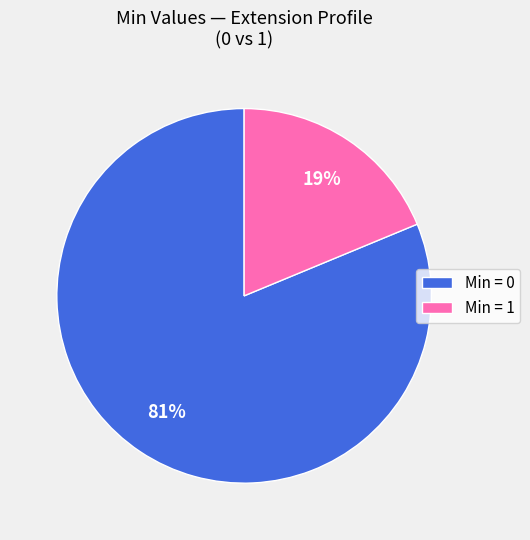

Between Min = 0 and Min = 1, which is larger?

Min = 0